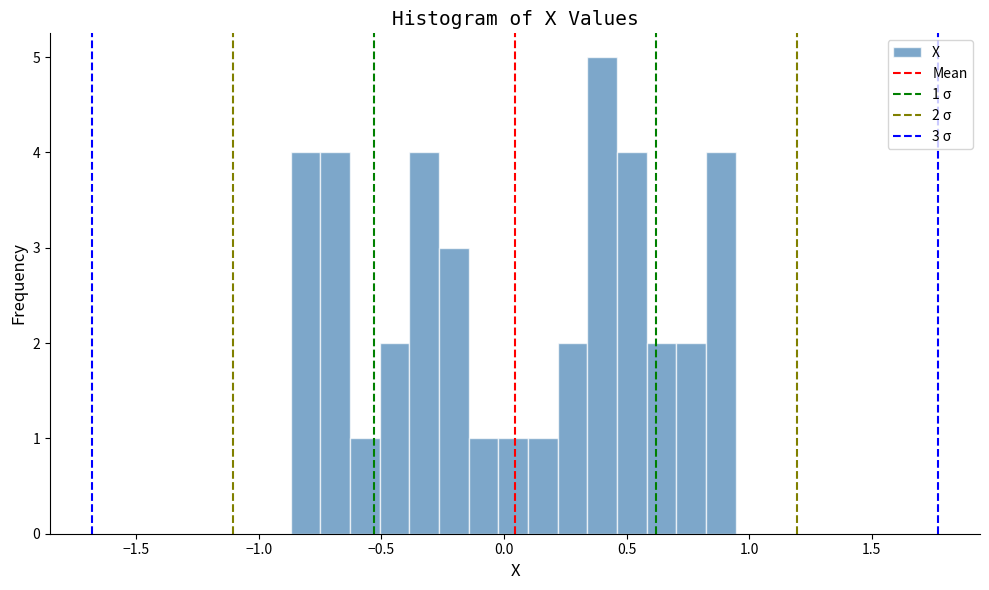

Read against the x-axis, roughly where is the centre of the tallest bar?

0.40